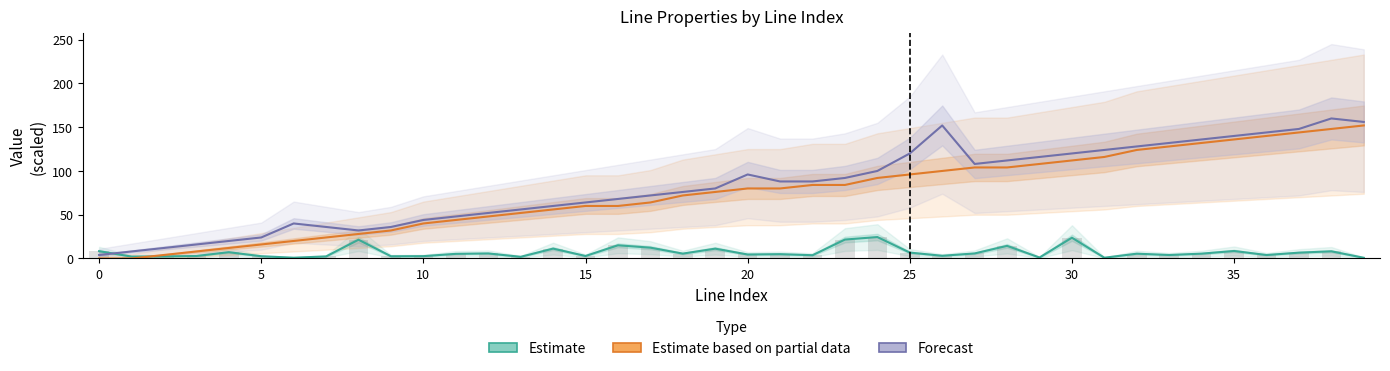

Which series has the largest total across all categories?

Forecast